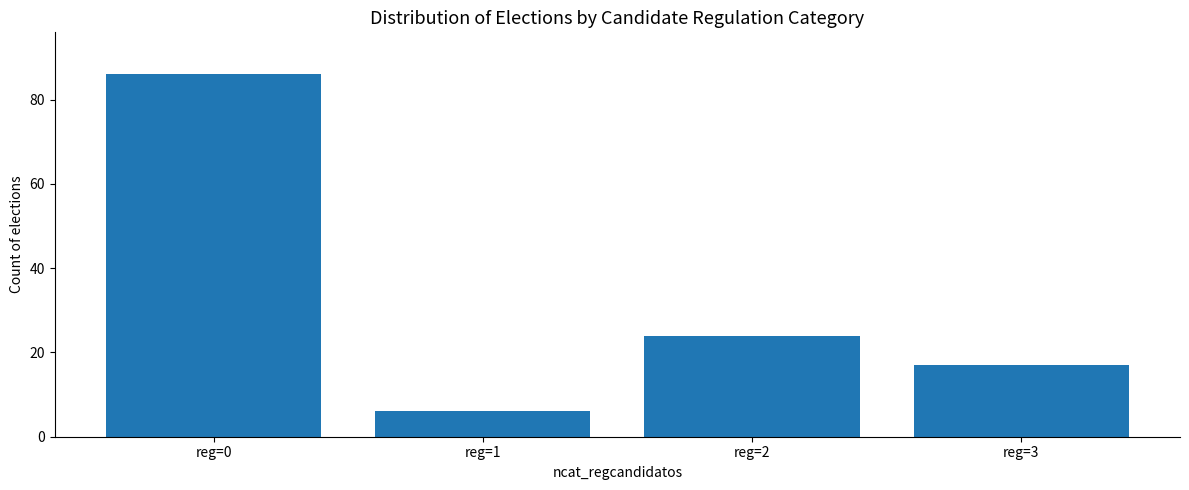

What is the sum of the values at reg=1 and reg=2?

30